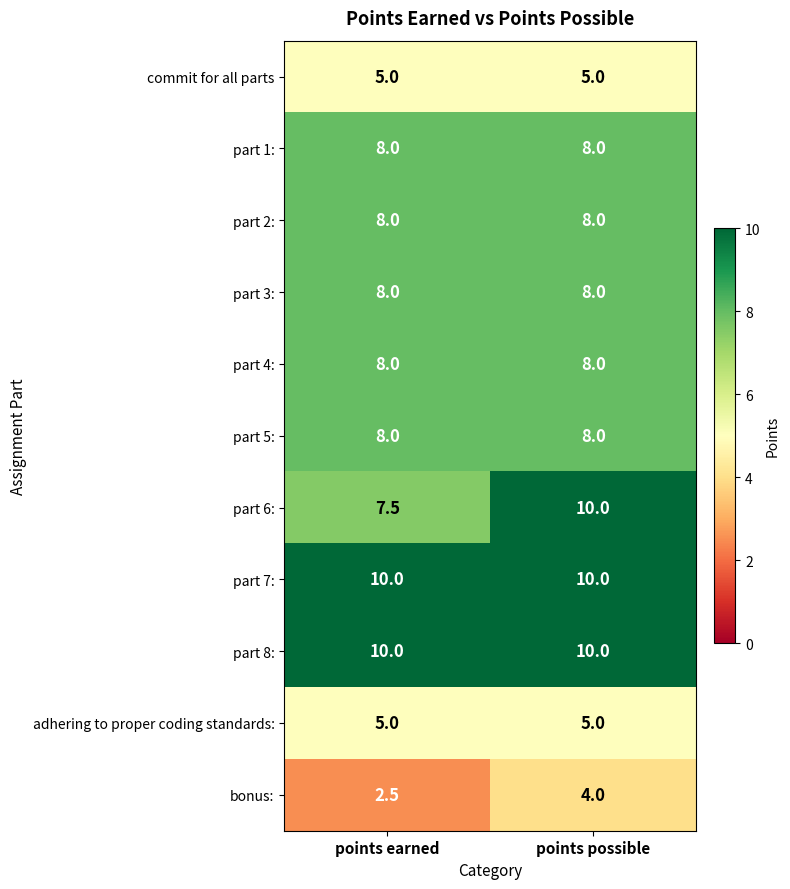

True or false: part 3: has a value of 13.0 at points earned.

False